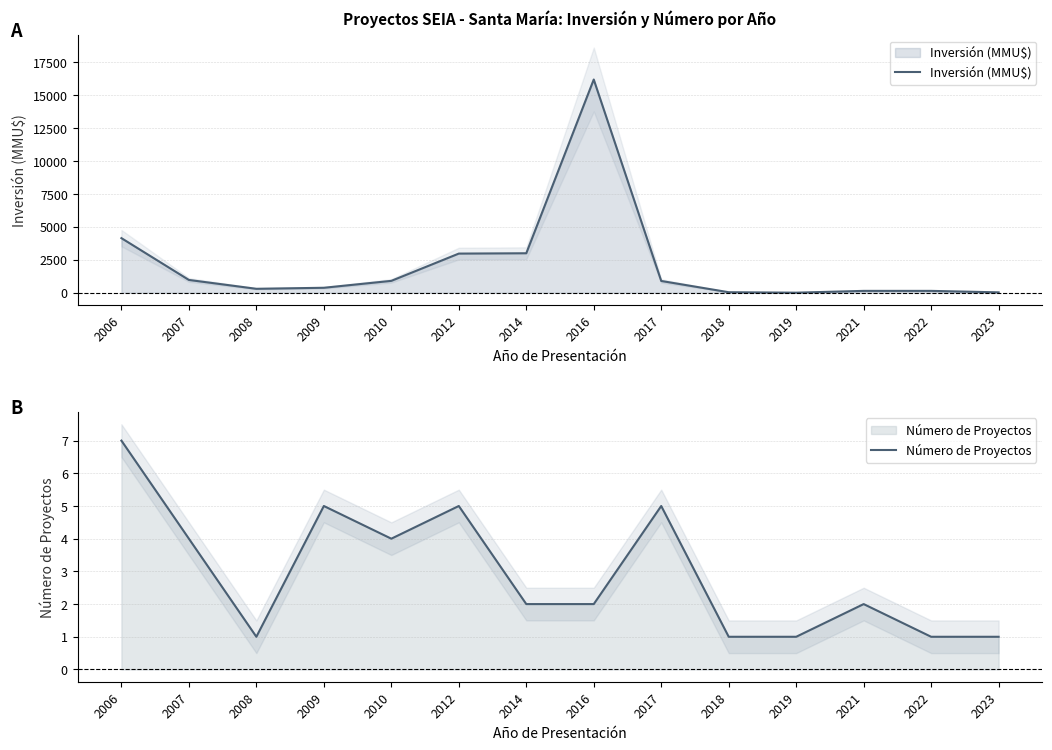

Which label corresponds to the smallest value in the chart?

2008